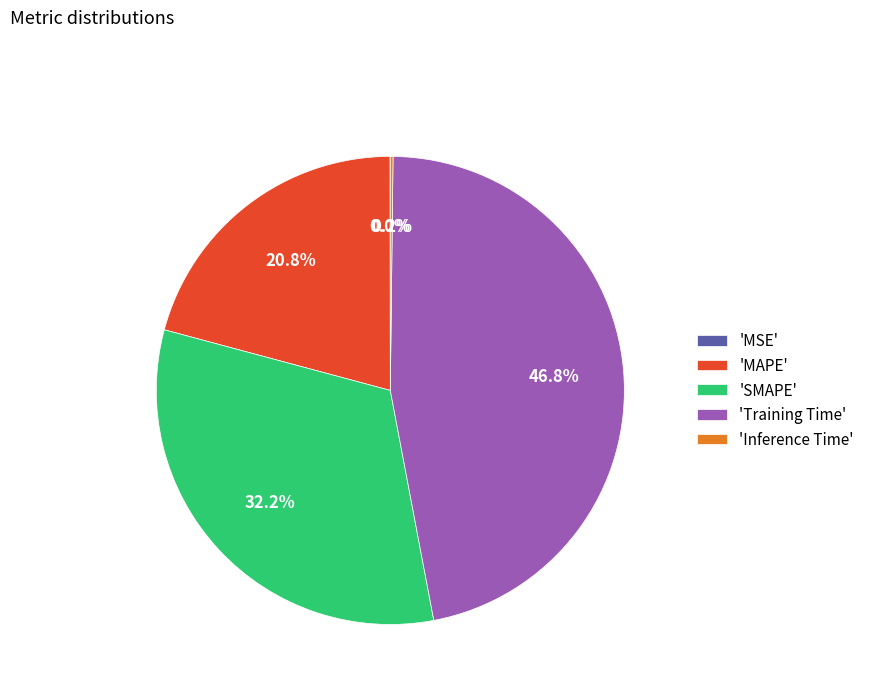

What is the largest slice in the pie chart?

'Training Time'